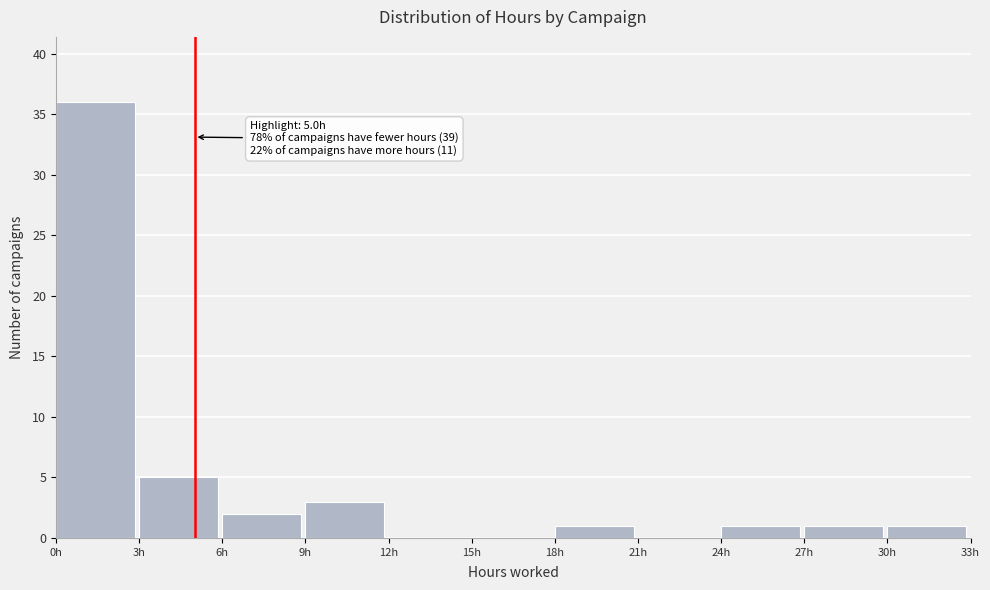

Over which range of the x-axis is the bar tallest?

0 to 3